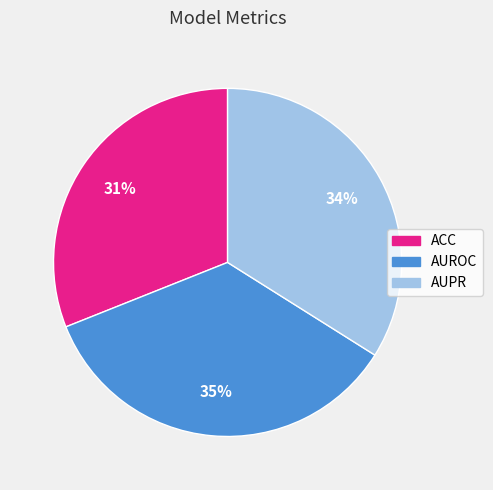

How many slices are in this pie chart?

3